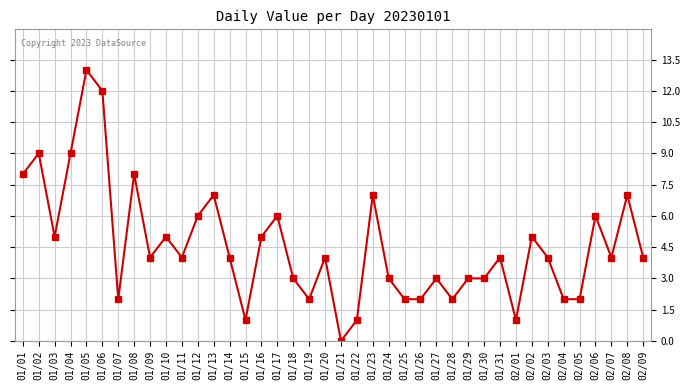

Approximately how many times larger is the value at 01/13 compared to 01/06?

0.6